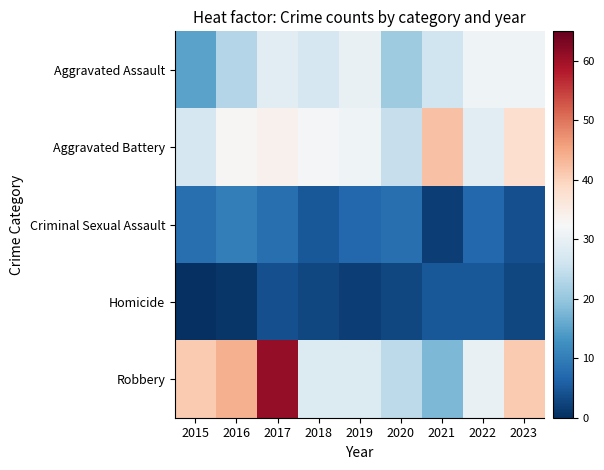

Rank the series at 2017 from highest to lowest value.

Robbery, Aggravated Battery, Aggravated Assault, Criminal Sexual Assault, Homicide